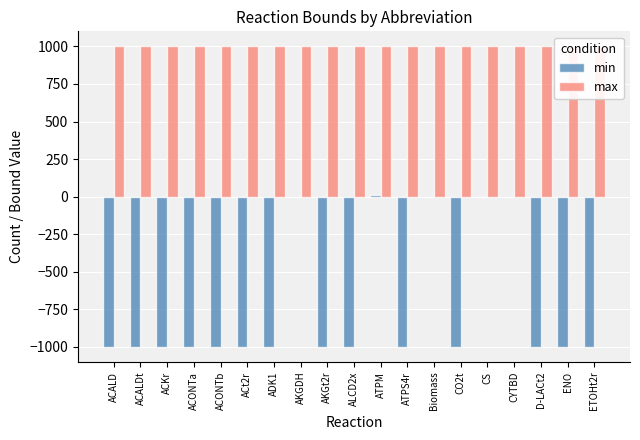

Which category has the lowest value in the max series?

ACALD